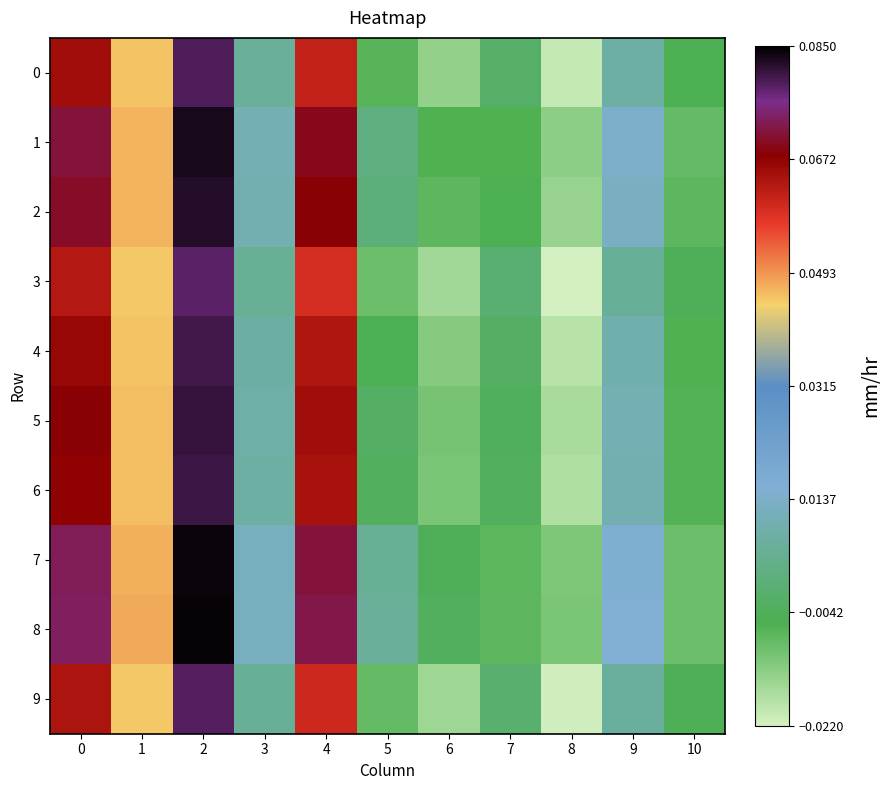

What is the greatest value displayed?

0.1